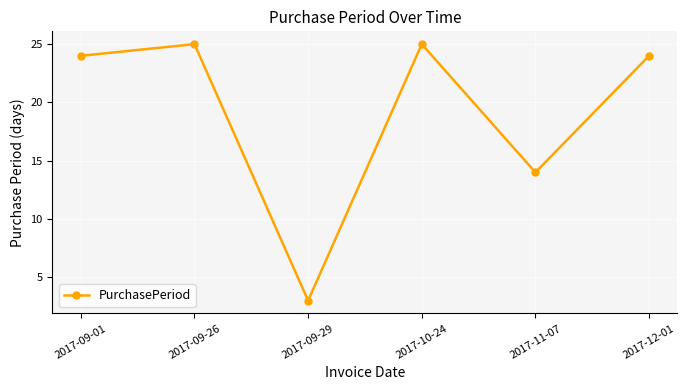

The chart shows a value of 25 at 2017-10-24. True or false?

True